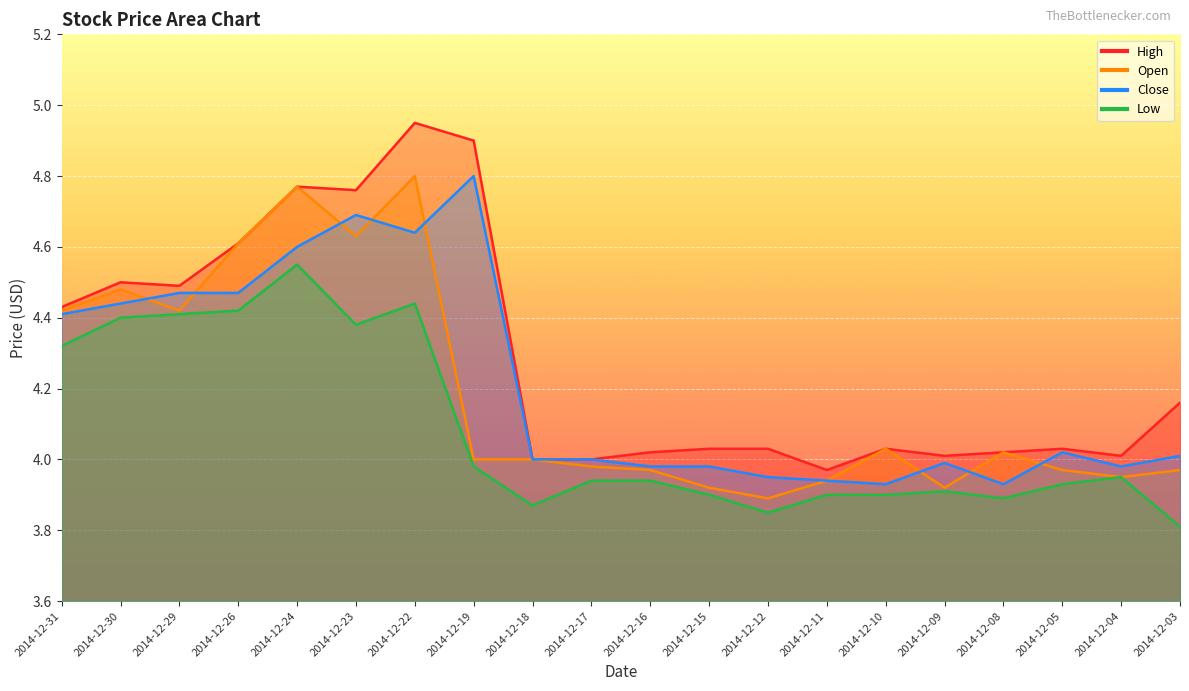

How many interior local peaks does the Open series have?

5